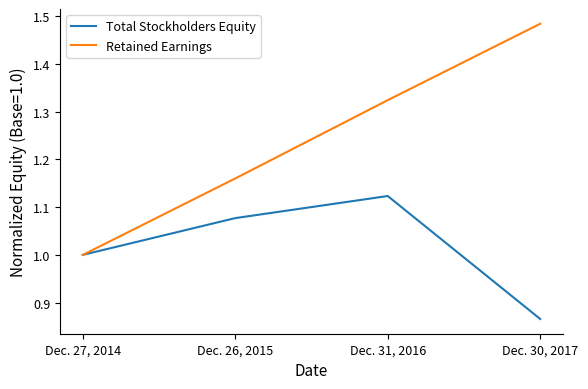

What is the approximate value of Total Stockholders Equity at Dec. 27, 2014?

1.0